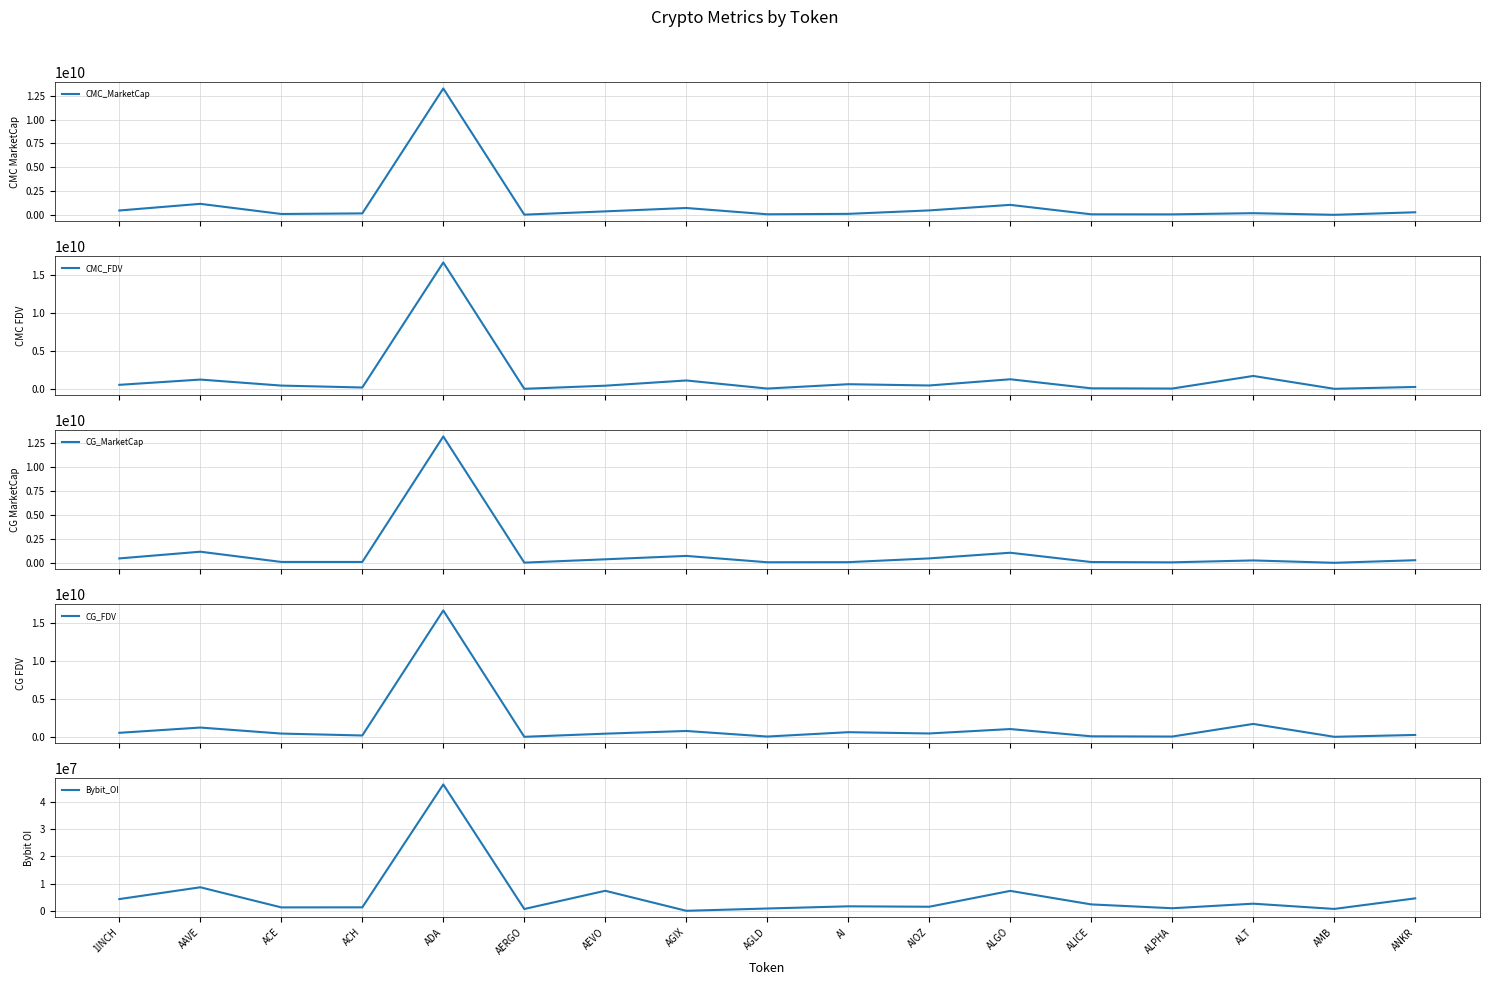

How many intersections are there between CMC_MarketCap and CG_FDV?

4